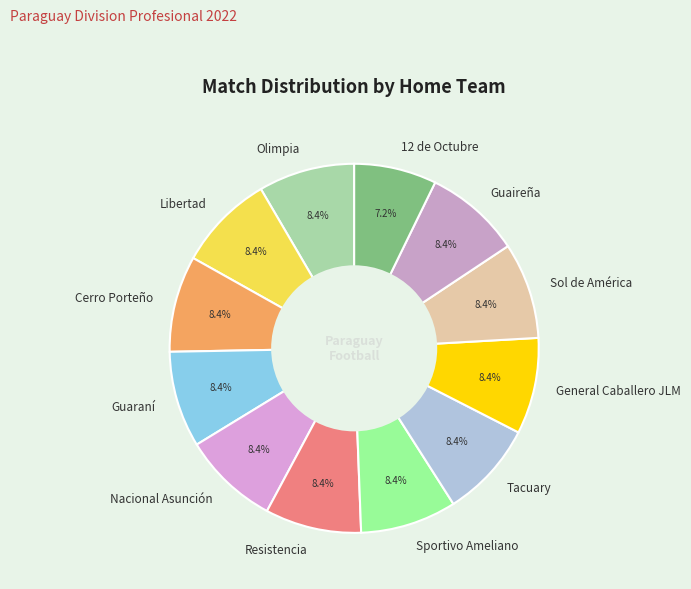

What percentage is the Sportivo Ameliano slice, to the nearest percent?

8%